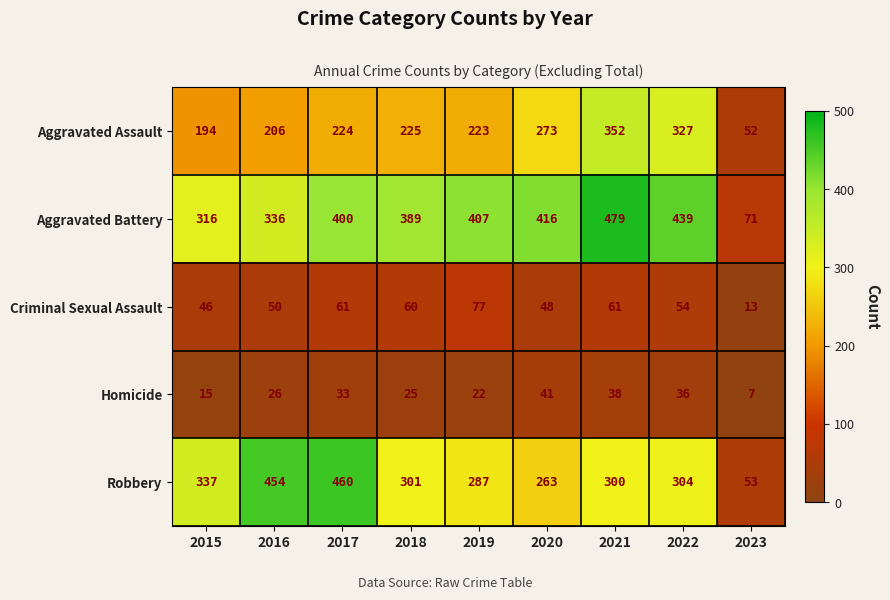

How many series are shown in this chart?

5